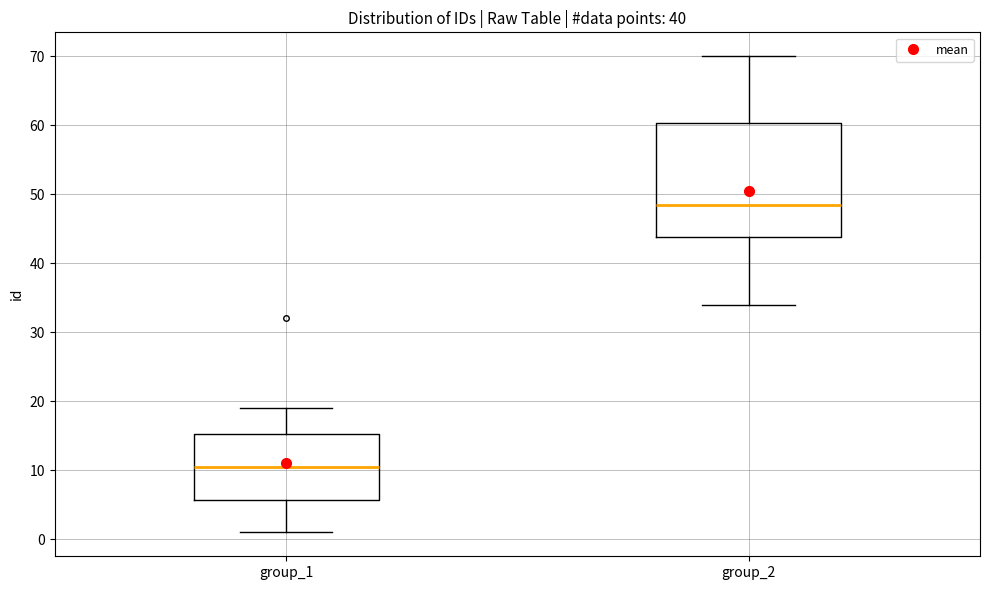

Which box's median line is the lowest?

group_1